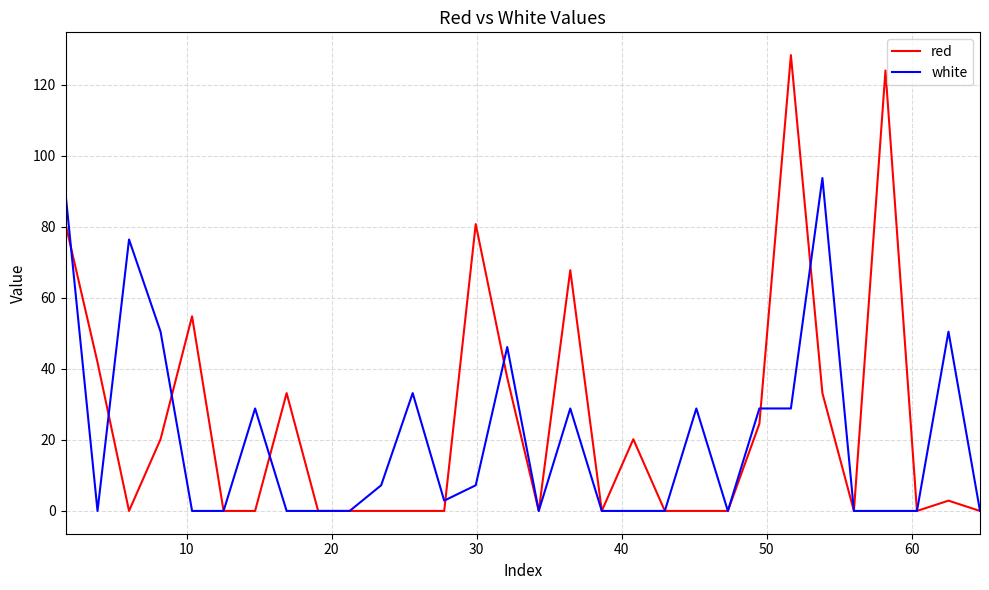

What is the maximum value for red?

128.4